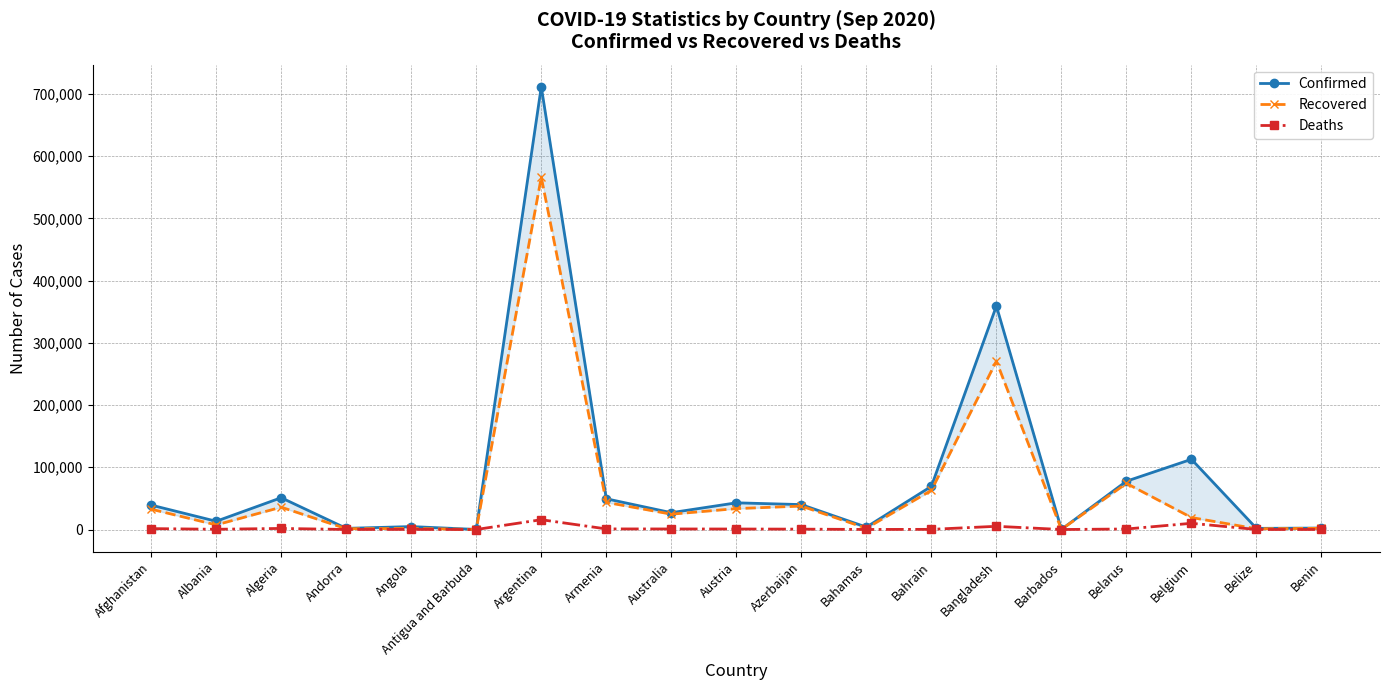

At how many categories does at least one series exceed 342916?

2